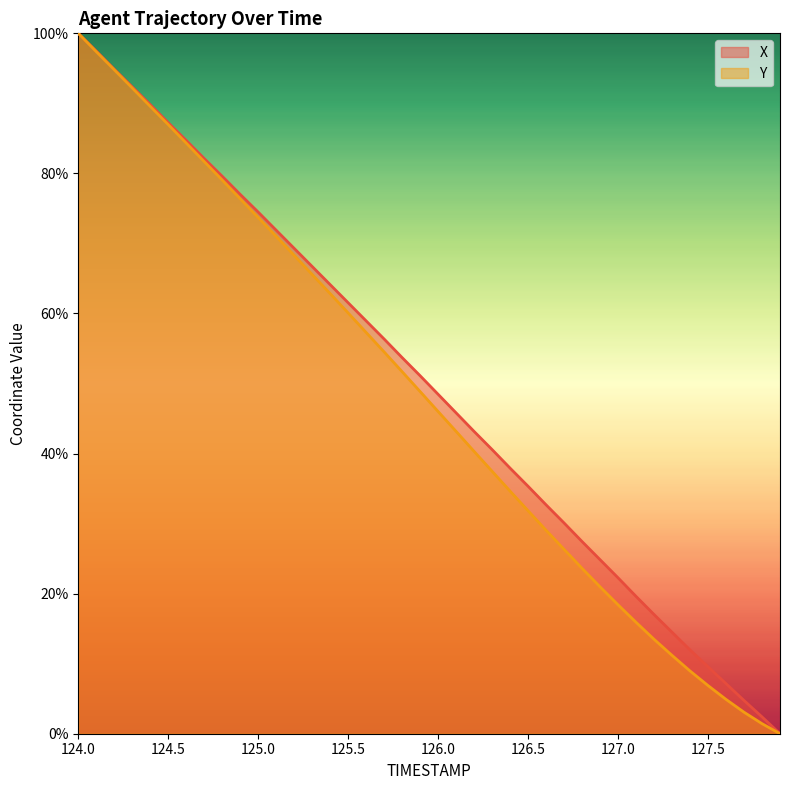

The Y series shows -66.1 at 127.9. True or false?

False